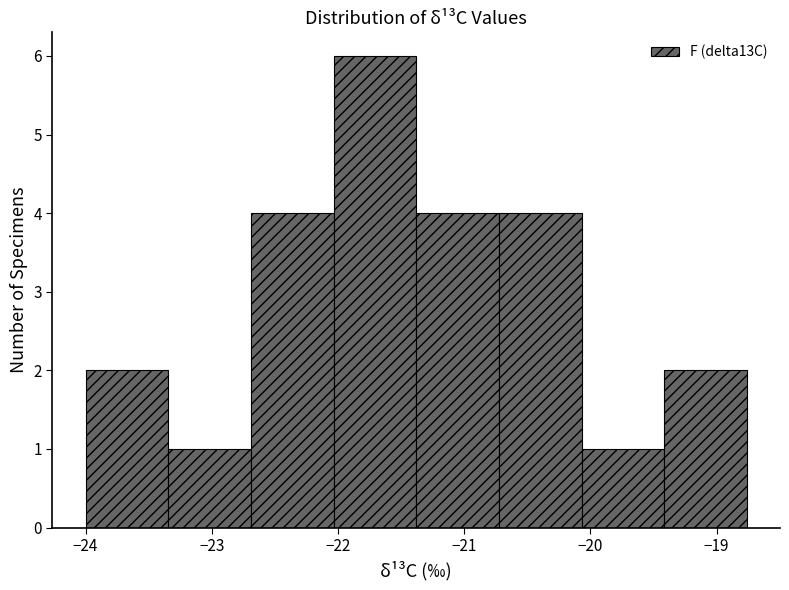

Reading left to right, list every bar in this chart as the range it spans on the x-axis followed by its height. Neither the bar edges nor the heights are printed on the chart, so give them approximately, as read against the axes.

-24.0 to -23.3: 2
-23.3 to -22.7: 1
-22.7 to -22.0: 4
-22.0 to -21.4: 6
-21.4 to -20.7: 4
-20.7 to -20.1: 4
-20.1 to -19.4: 1
-19.4 to -18.8: 2